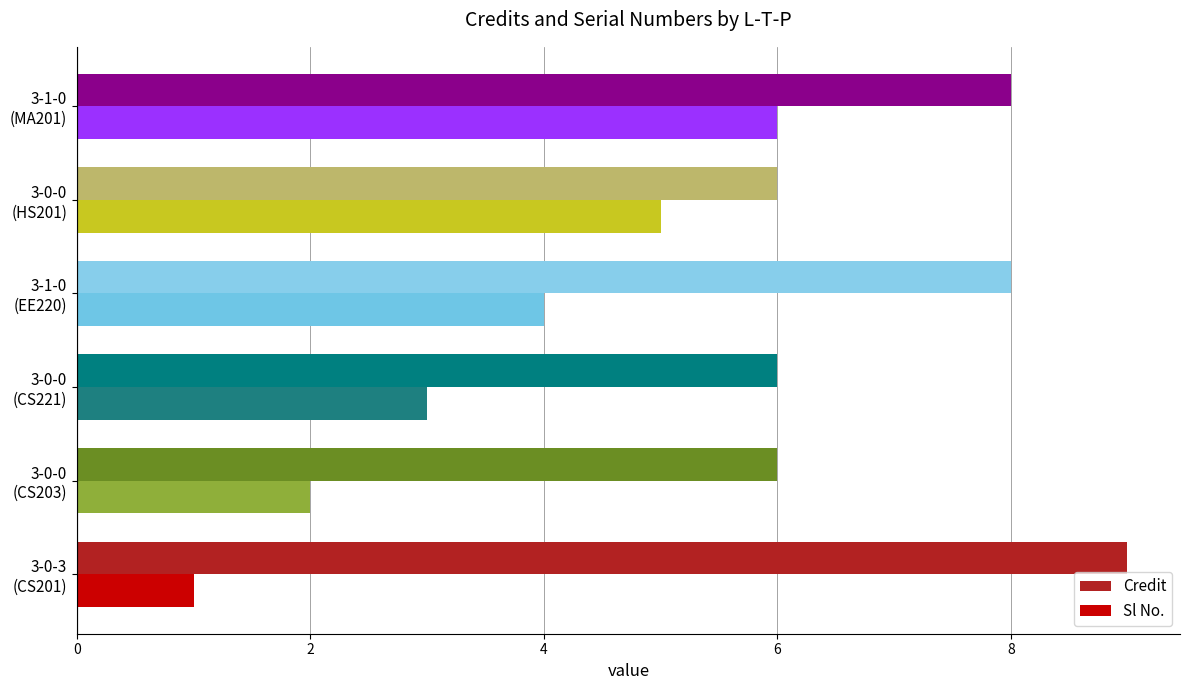

What is the highest value of the Sl No. series?

6